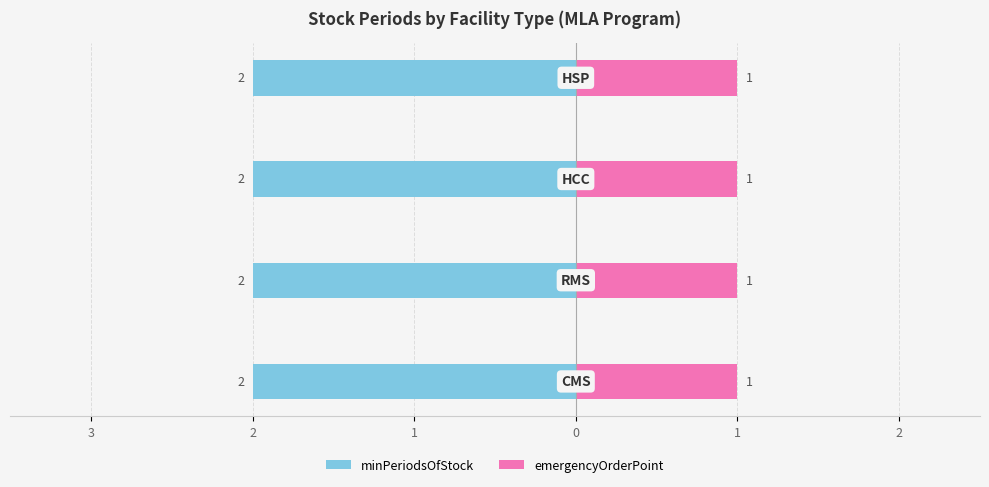

Which series has the largest total across all categories?

minPeriodsOfStock